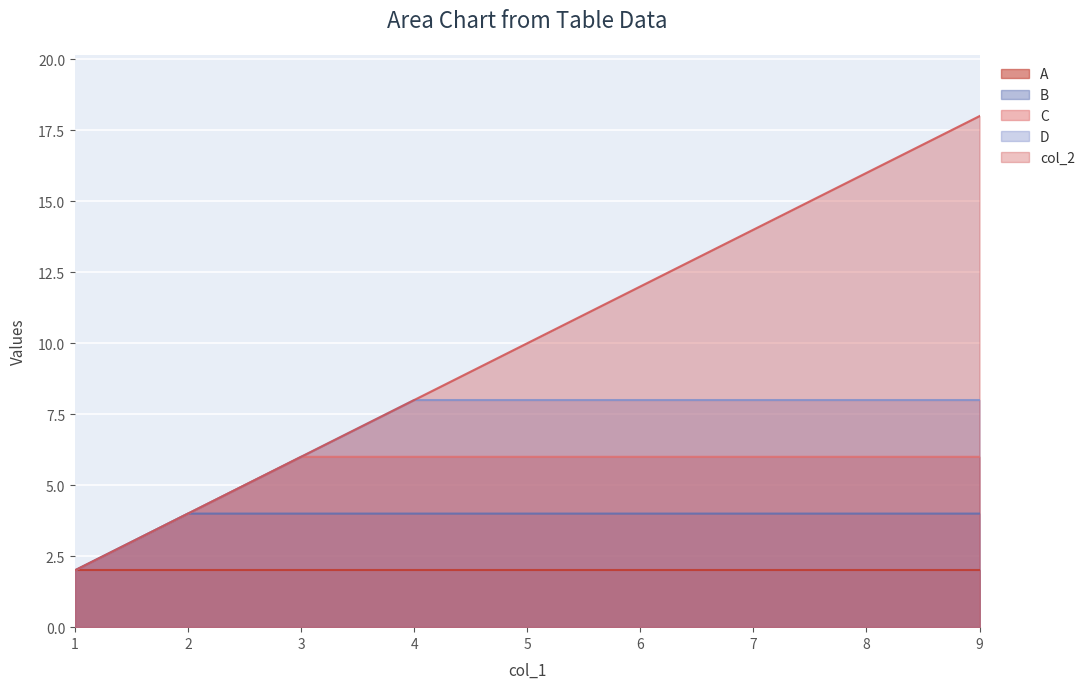

True or false: B and D intersect in this chart.

False